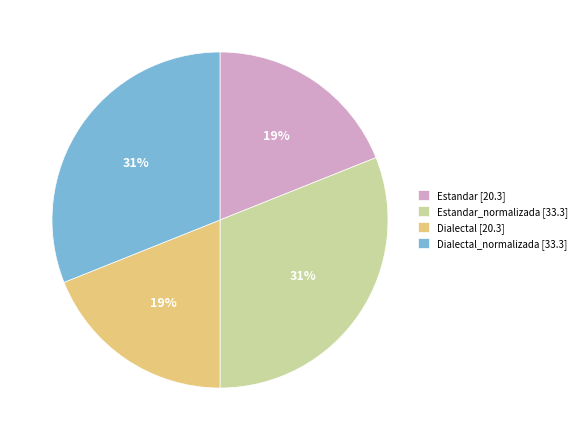

What percentage is the Dialectal_normalizada [33.3] slice, to the nearest percent?

31%